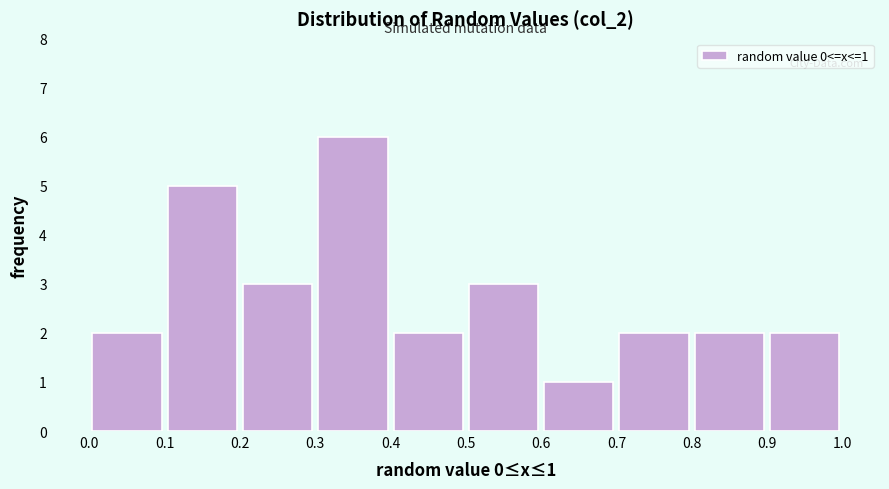

Over which range of the x-axis is the bar tallest?

0.3 to 0.4